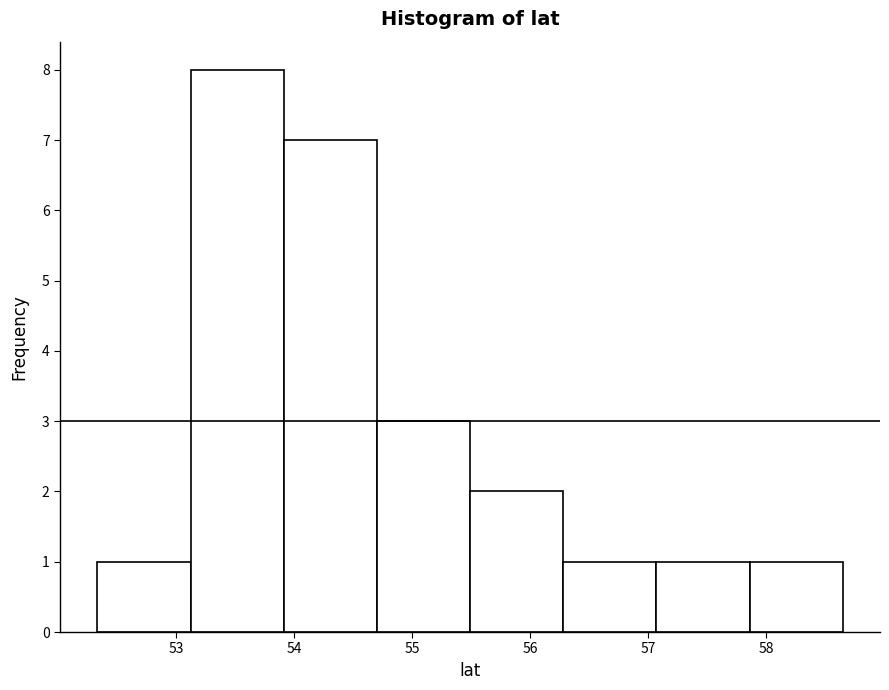

Reading left to right, list every bar in this chart as the range it spans on the x-axis followed by its height. Neither the bar edges nor the heights are printed on the chart, so give them approximately, as read against the axes.

52.3 to 53.1: 1
53.1 to 53.9: 8
53.9 to 54.7: 7
54.7 to 55.5: 3
55.5 to 56.3: 2
56.3 to 57.1: 1
57.1 to 57.9: 1
57.9 to 58.6: 1